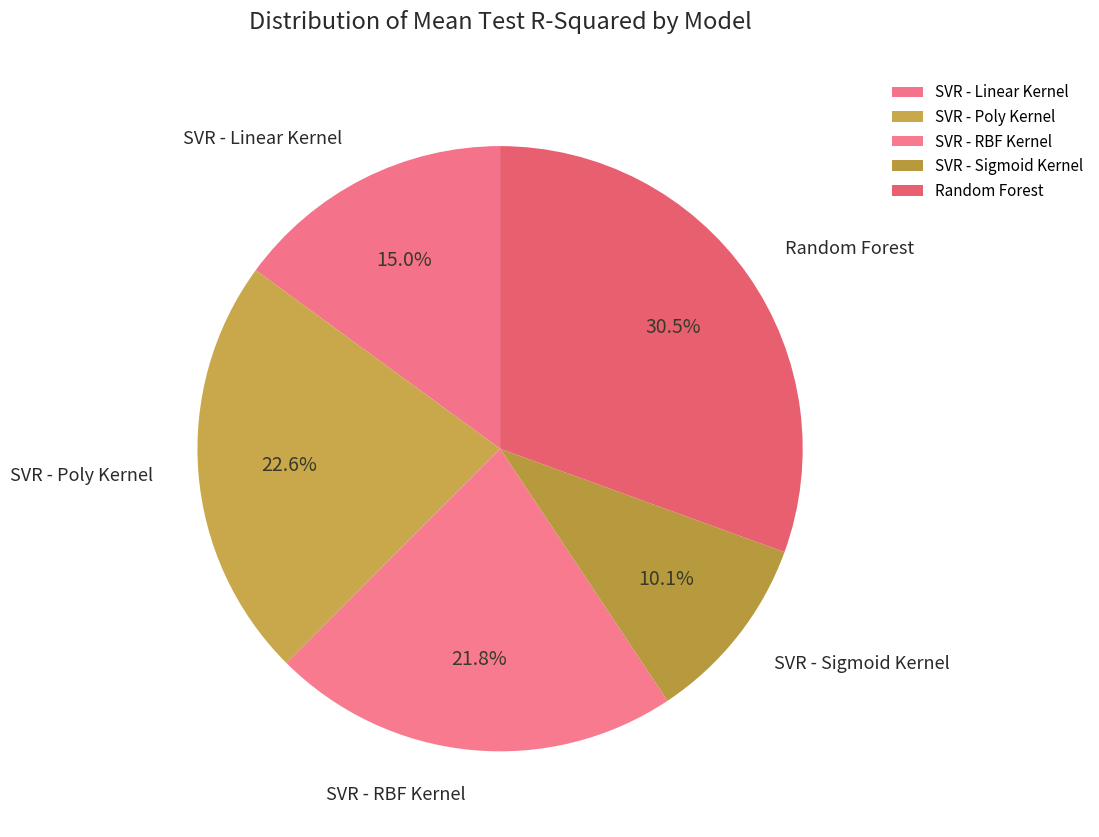

How many segments does this pie chart have?

5